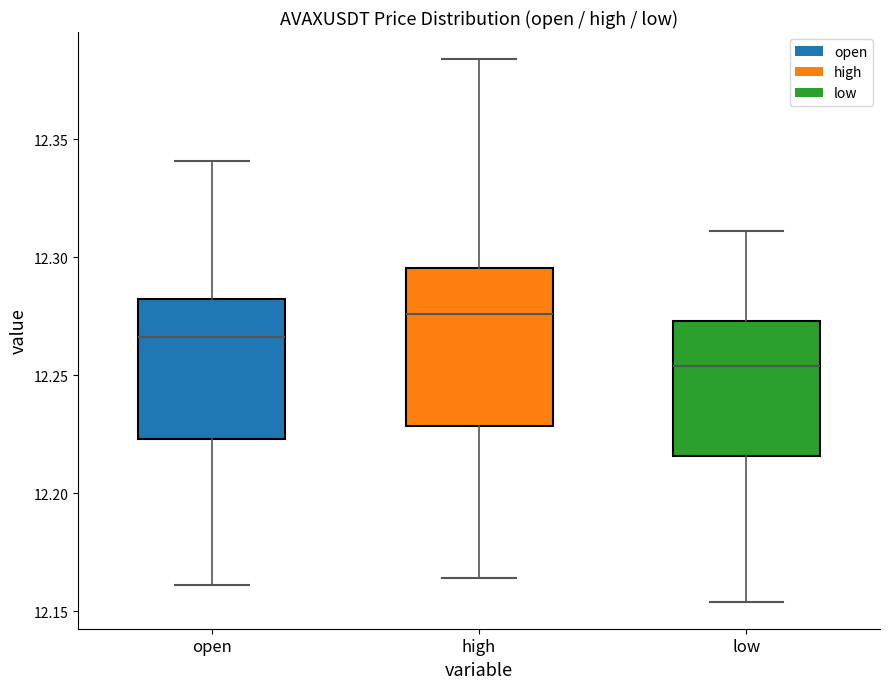

Reading left to right, transcribe this box plot: for each box, give where its median line is, the range the box spans, and where its two whiskers end, as read against the y-axis. The values are not printed on the chart, so give them approximately, as read against the axis.

open: median 12.265, box 12.225 to 12.280, whiskers 12.160 to 12.340
high: median 12.275, box 12.230 to 12.295, whiskers 12.165 to 12.385
low: median 12.255, box 12.215 to 12.275, whiskers 12.155 to 12.310